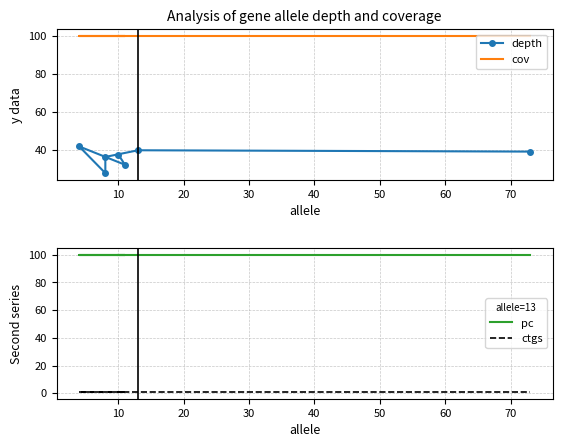

True or false: cov and depth cross at least once.

False